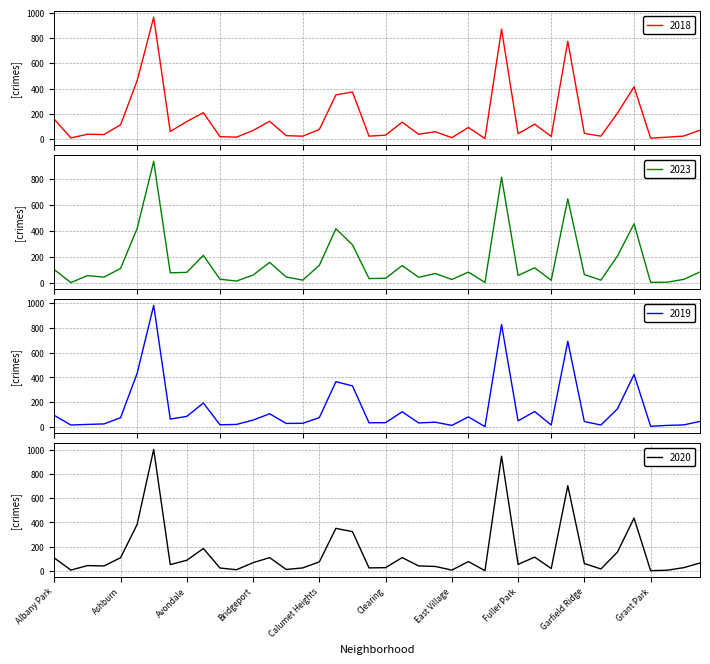

The 2020 series shows 25 at Albany Park. True or false?

False